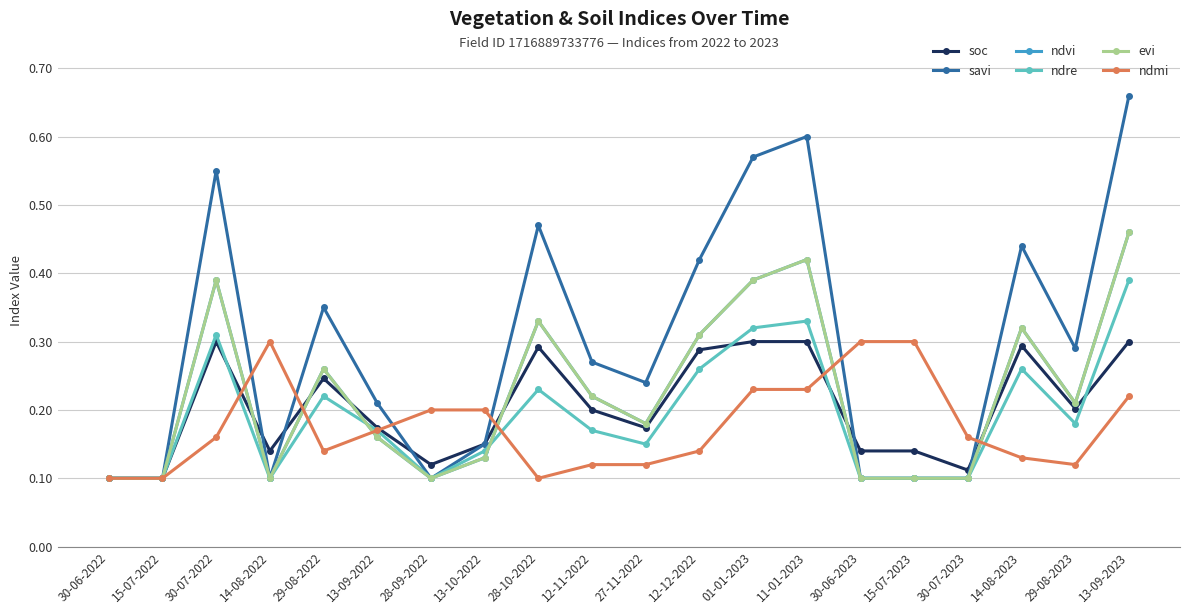

Is this an area chart (filled region under the line)?

No